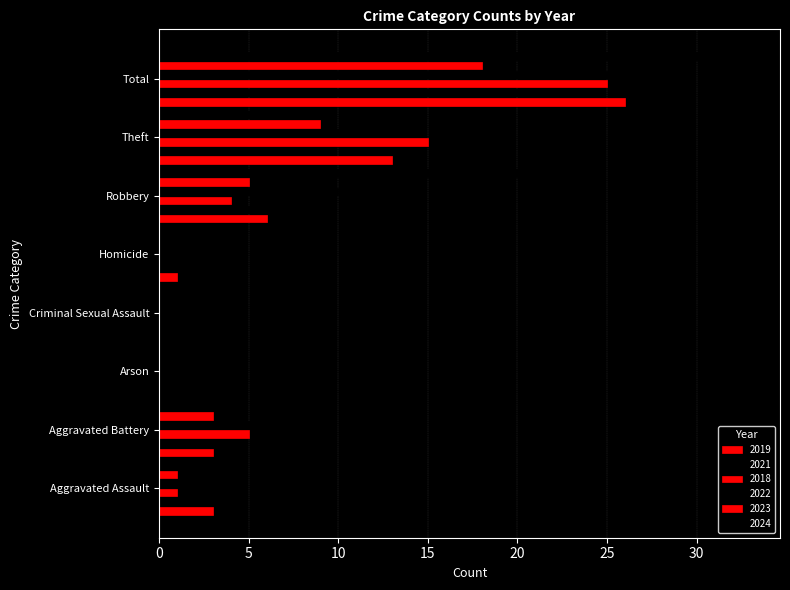

How many distinct data groups are displayed?

6